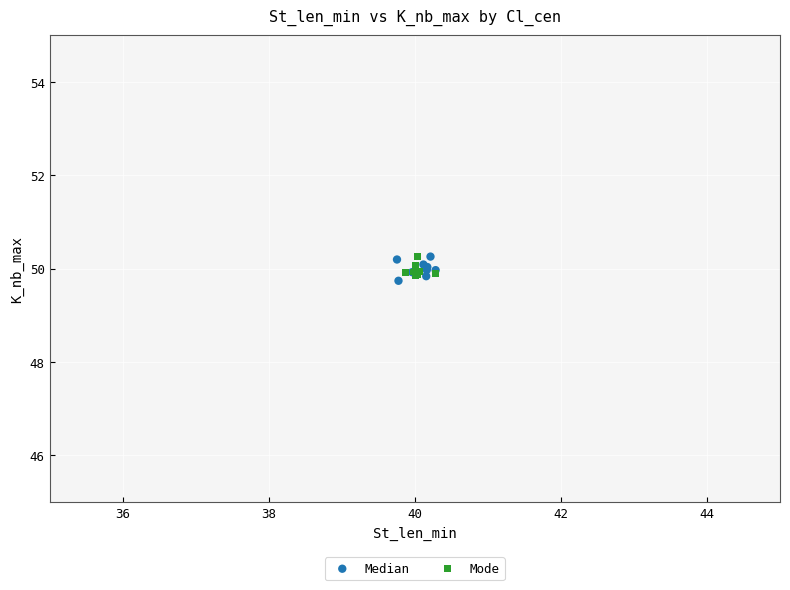

What are all the series names shown in the legend?

Median, Mode